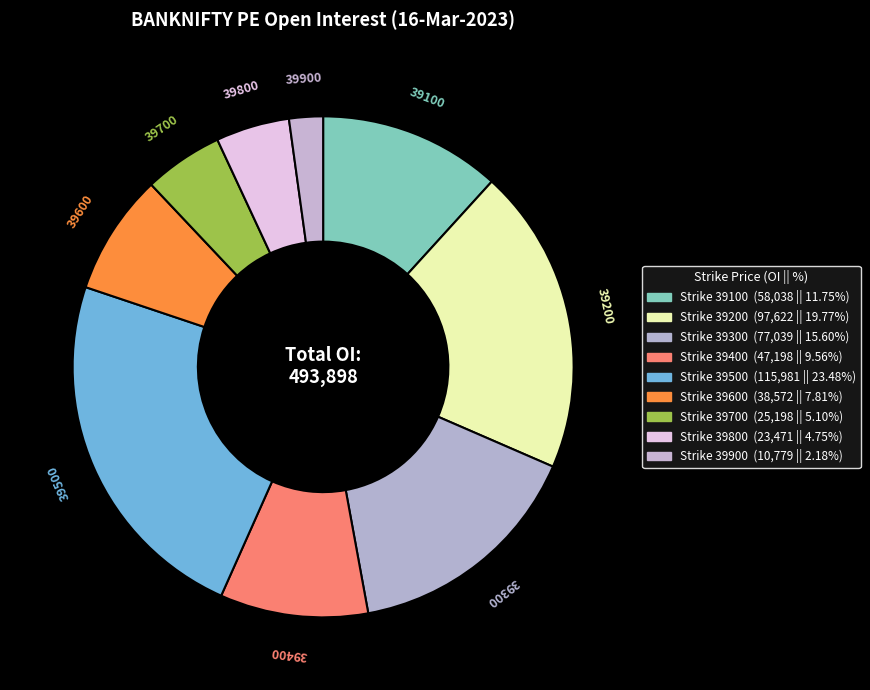

Rank the categories by value from highest to lowest.

39500, 39200, 39300, 39100, 39400, 39600, 39700, 39800, 39900